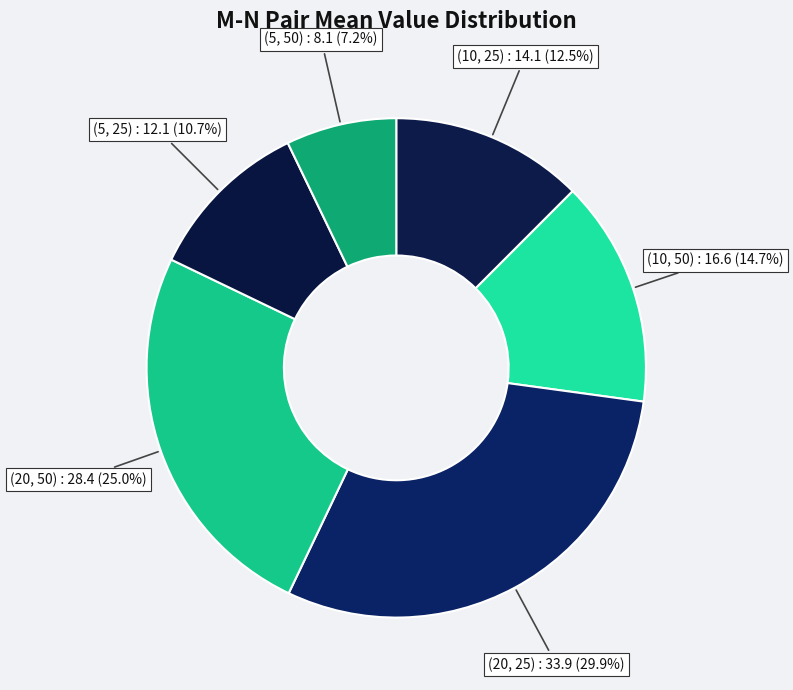

To the nearest percent, what is the average slice percentage?

17%